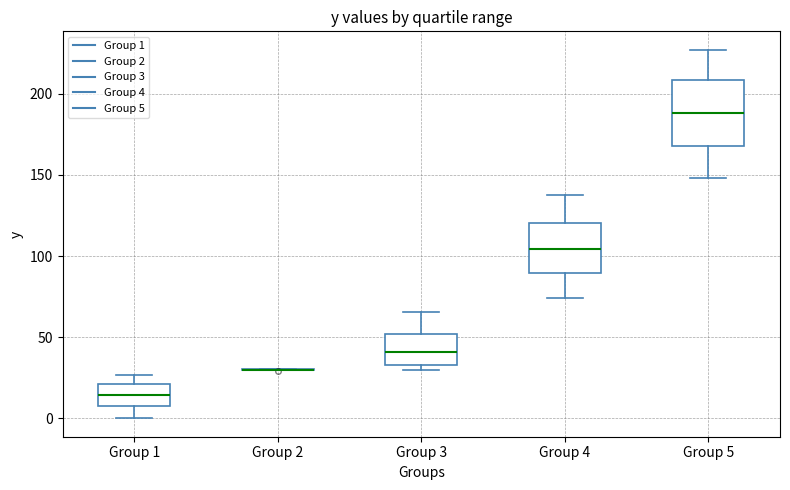

Reading left to right, read every box against the y-axis: the position of its median line, the range the box covers, and the ends of its whiskers. The values are not printed on the chart, so give them approximately, as read against the axis.

Group 1: median 15, box 10 to 20, whiskers 0 to 25
Group 2: box collapsed to a line at 30, whiskers 30 to 30
Group 3: median 40, box 35 to 50, whiskers 30 to 65
Group 4: median 105, box 90 to 120, whiskers 75 to 140
Group 5: median 190, box 170 to 210, whiskers 150 to 225